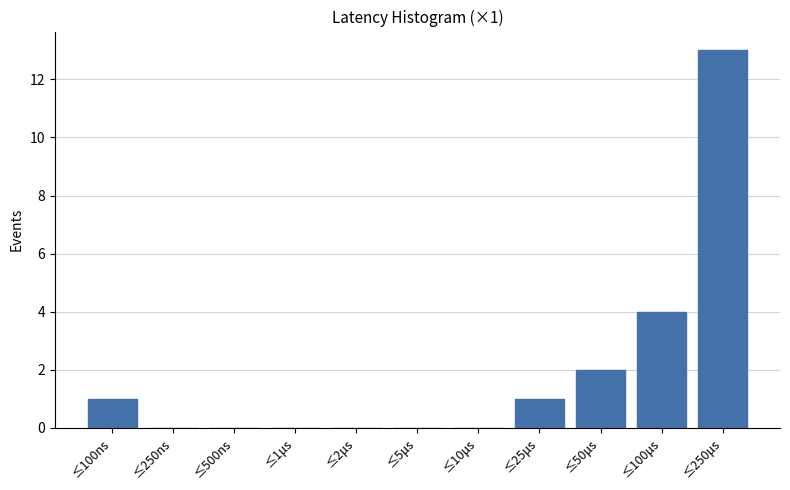

Reading right to left, extract all data points from this chart.

≤250μs=13	≤100μs=4	≤50μs=2	≤25μs=1	≤10μs=0	≤5μs=0	≤2μs=0	≤1μs=0	≤500ns=0	≤250ns=0	≤100ns=1